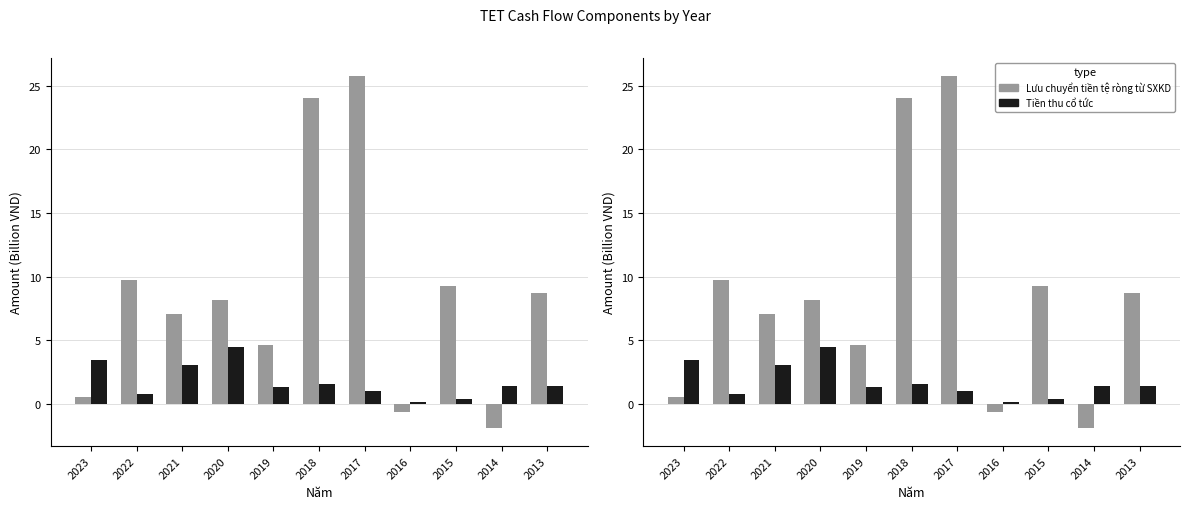

Is it true that Tiền thu cổ tức và lợi nhuận được chia equals 0.8 at 2022?

True